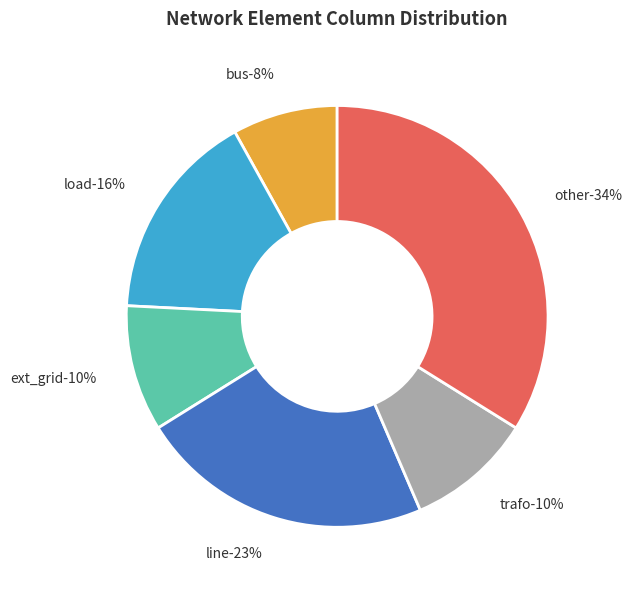

To the nearest percent, what is the difference between the largest and smallest slice percentages?

26%